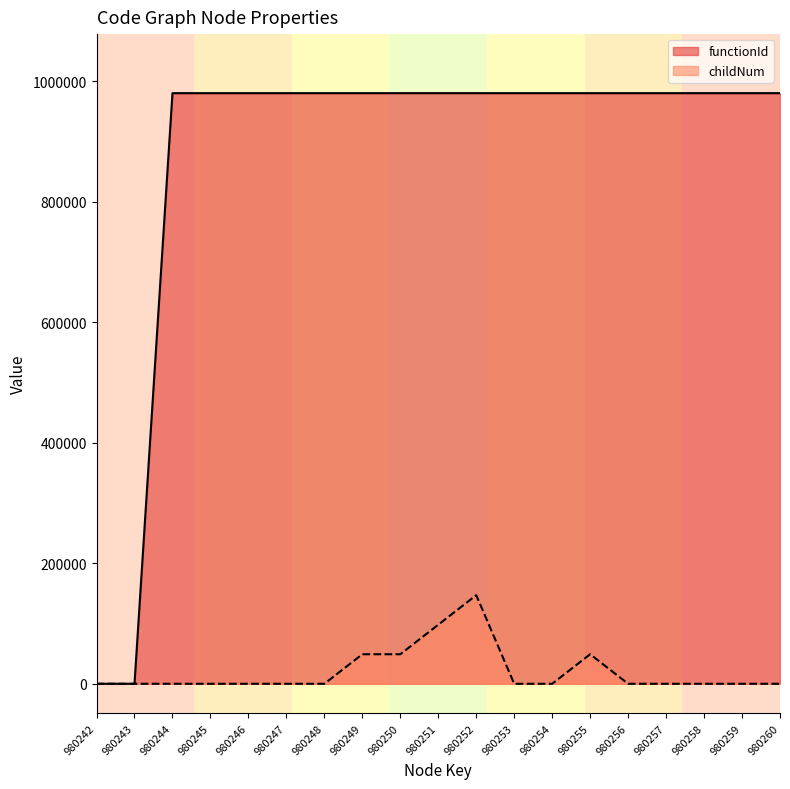

What is the spread (max minus min) of values at 980251?

882218.7